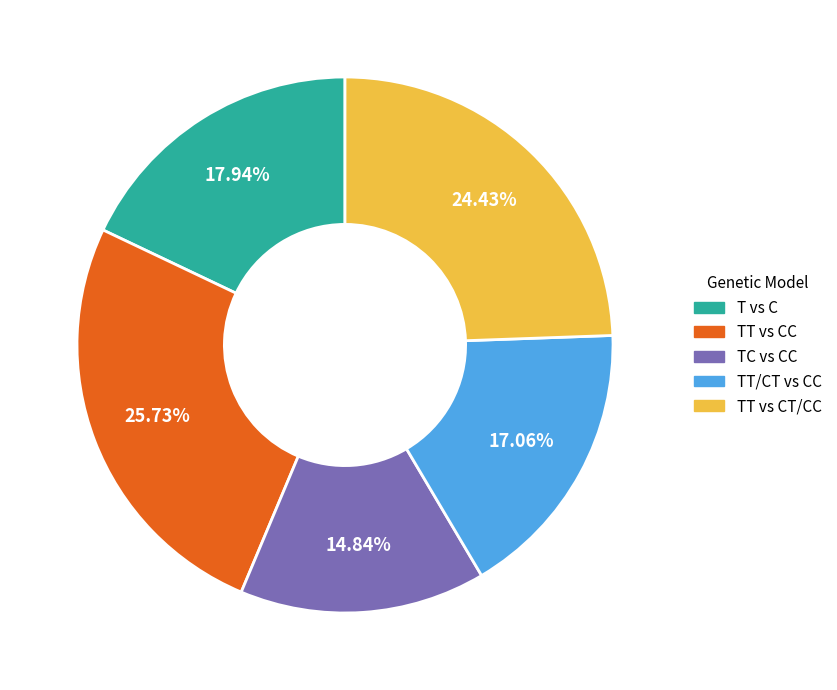

The T vs C slice represents 11% of the pie. True or false?

False